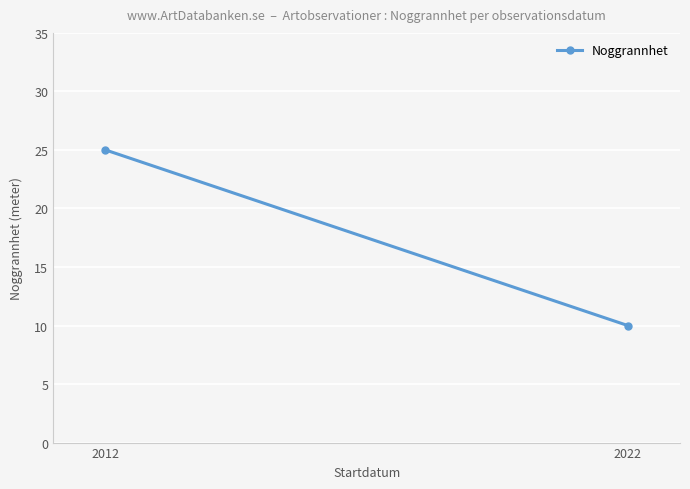

True or false: the data shows 10 at 2022.

True